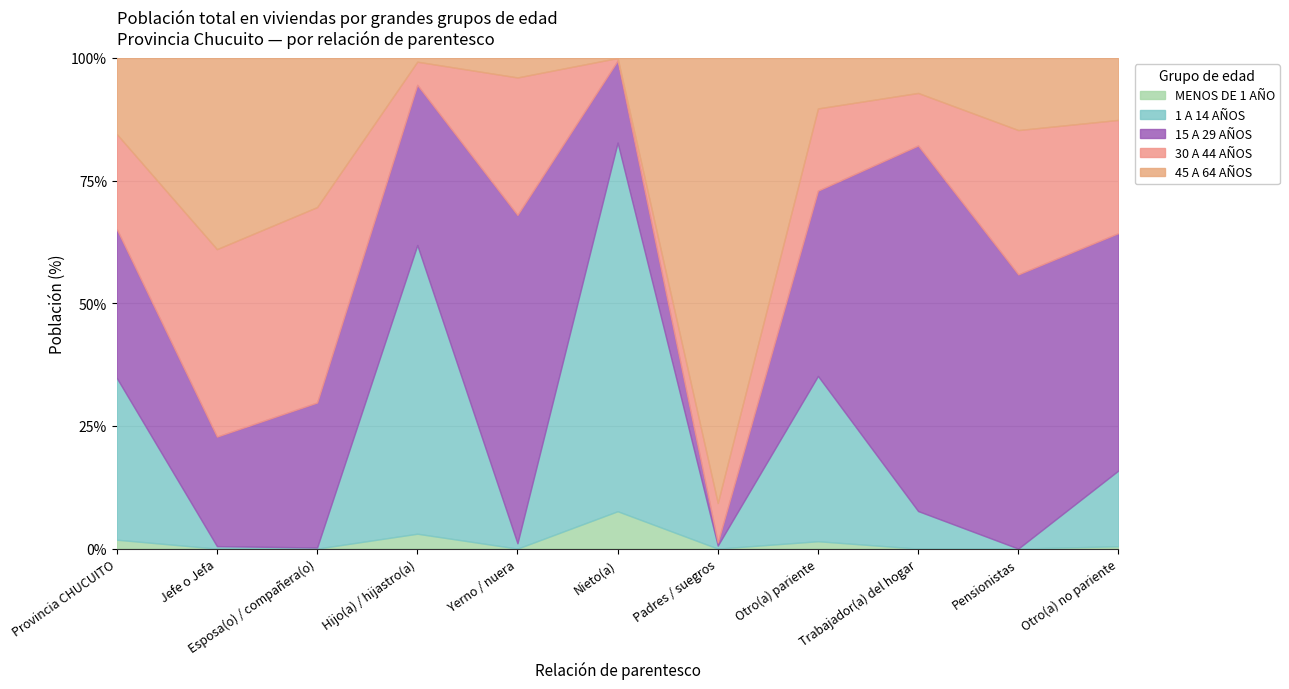

True or false: 1 A 14 AÑOS and MENOS DE 1 AÑO cross at least once.

False